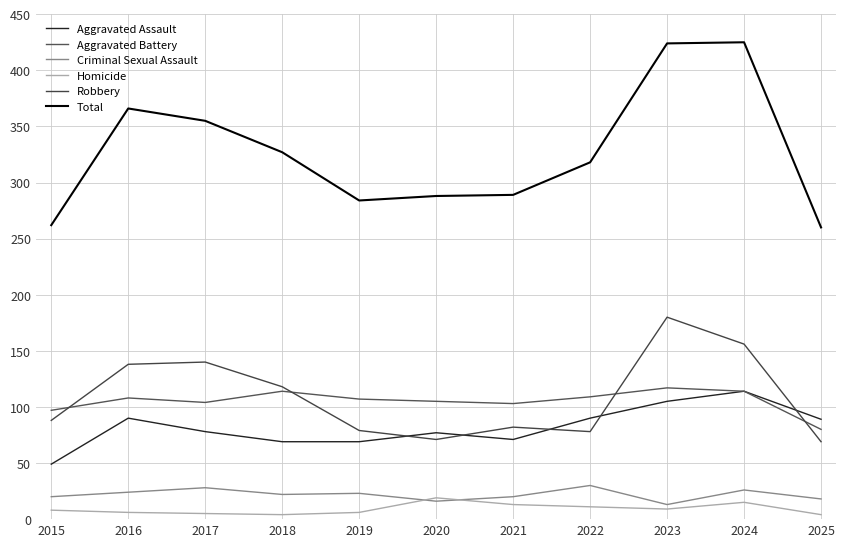

What is the sum of the Aggravated Assault values at 2016 and 2021?

161